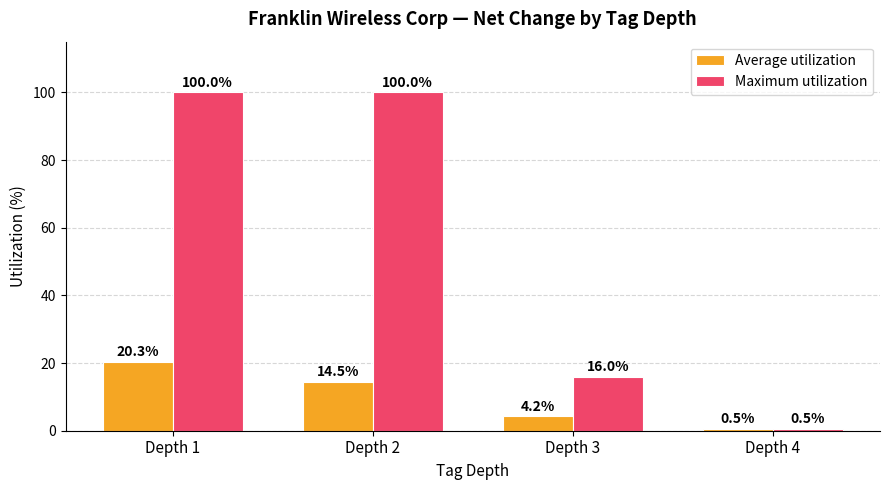

At which label is Average utilization closest to 10?

Depth 2